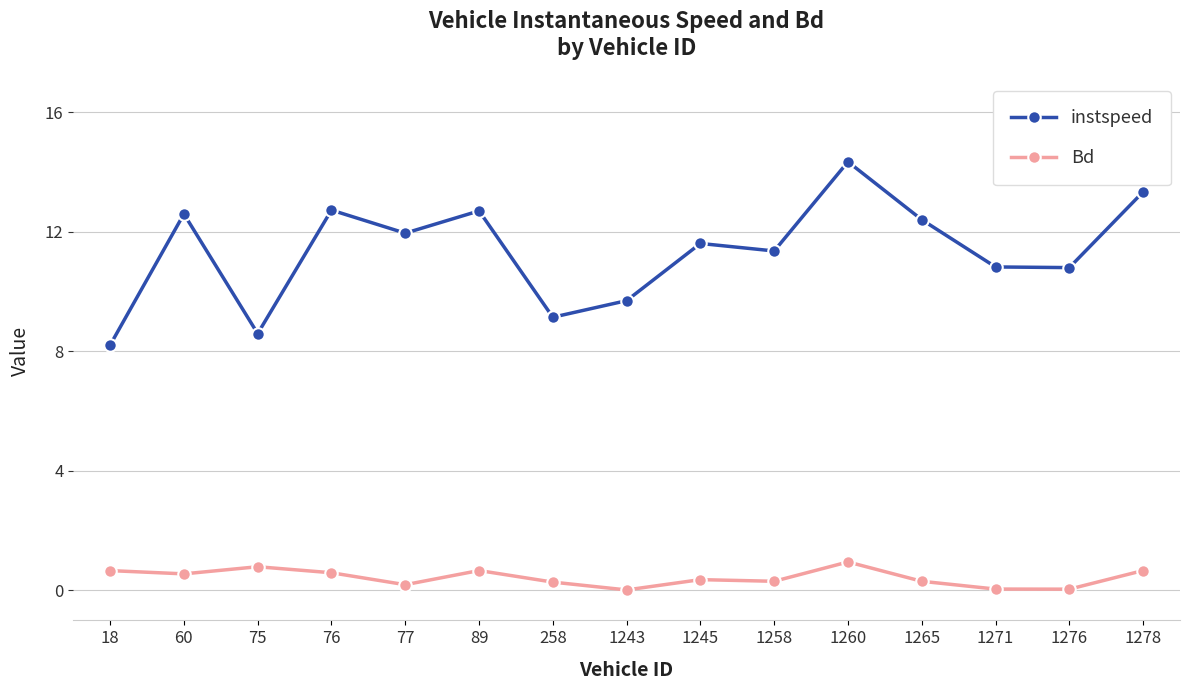

True or false: instspeed and Bd intersect in this chart.

False